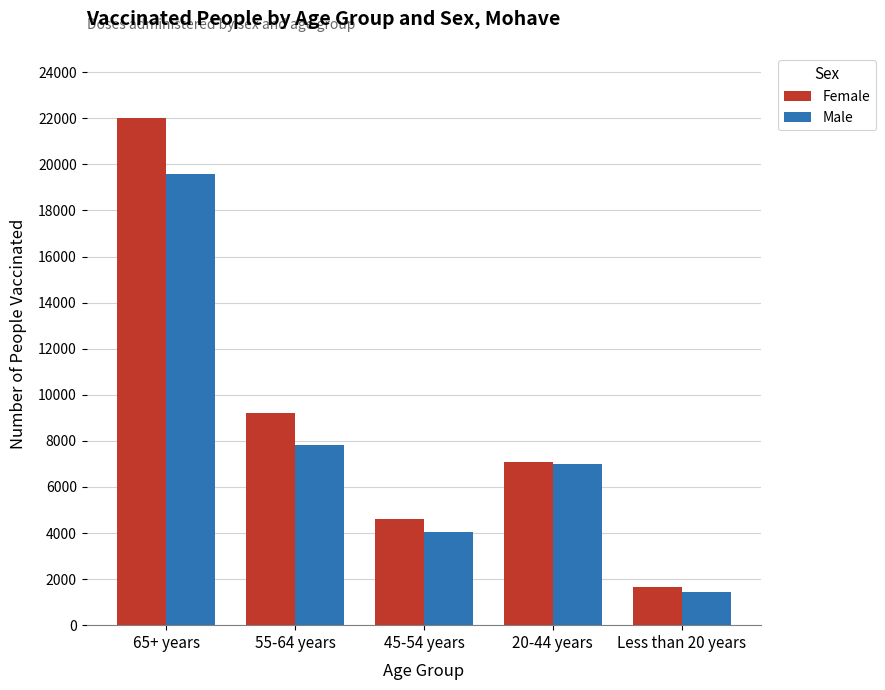

What position from the right is 45-54 years?

3